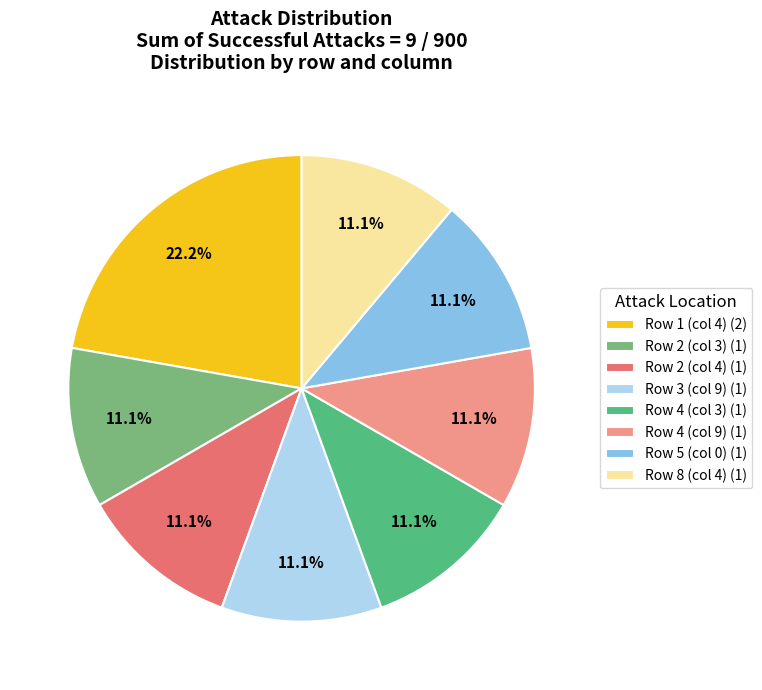

Does any single category account for the majority?

No